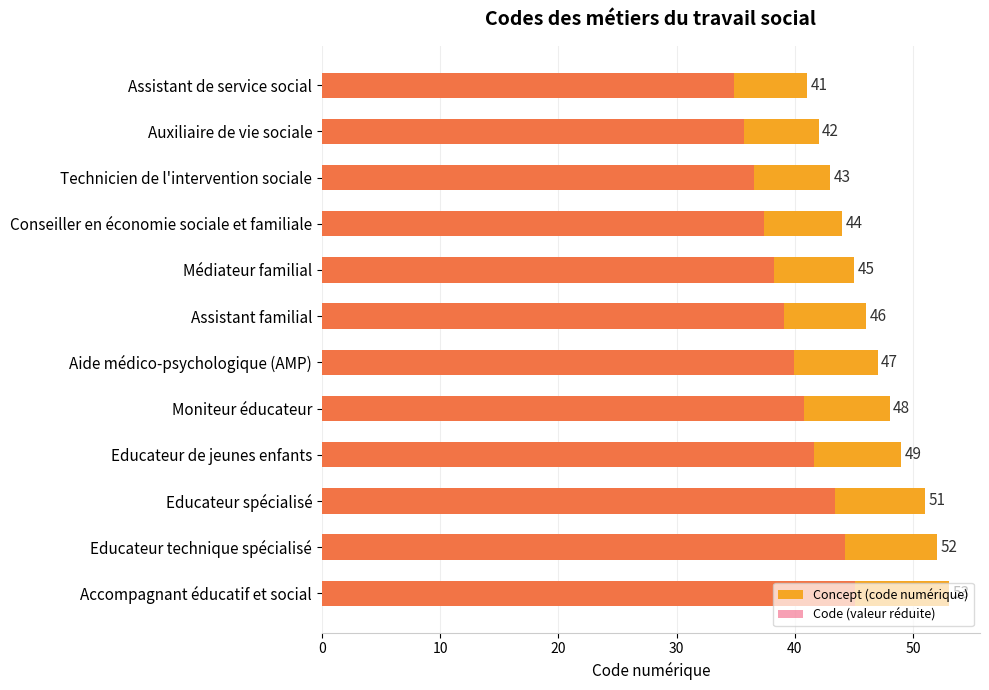

True or false: Concept (code numérique) has a value of 25.7 at Médiateur familial.

False